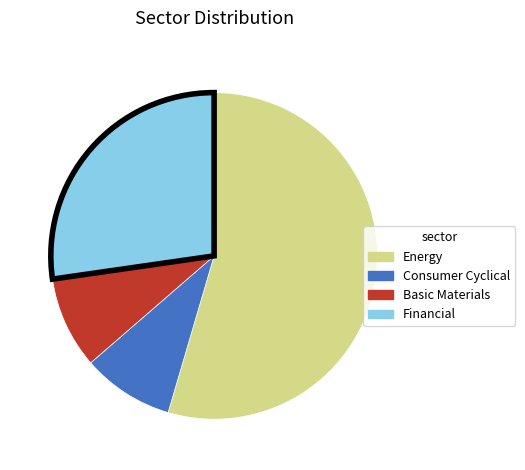

Is there any slice that represents more than half of the pie?

Yes